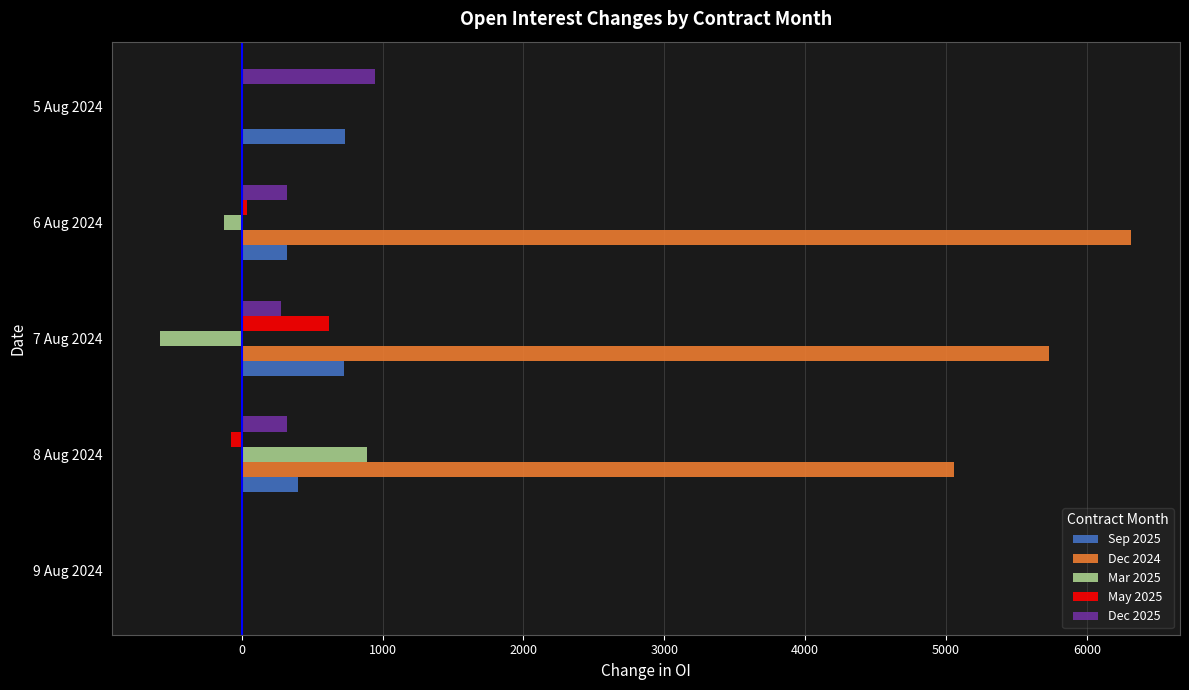

Which series changed the most between 7 Aug 2024 and 5 Aug 2024?

Dec 2024